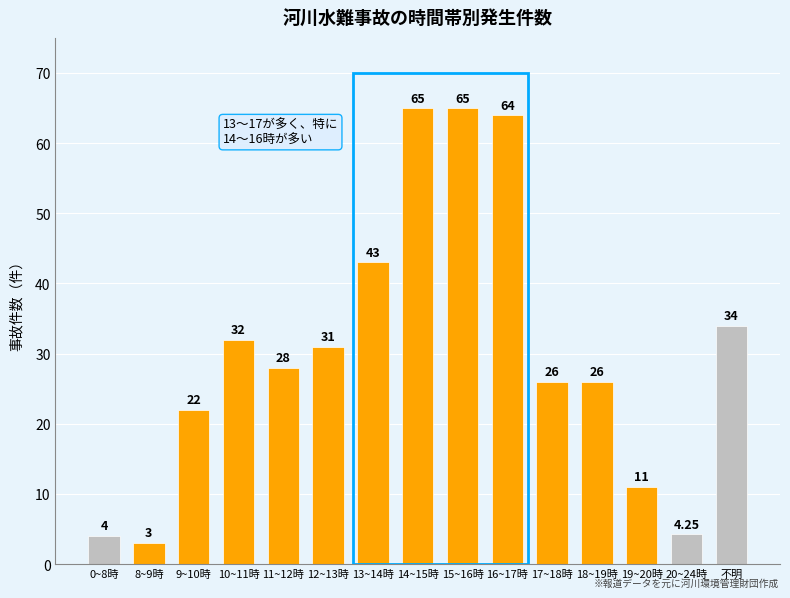

What is the change in value from 0~8時 to 16~17時?

+60.0